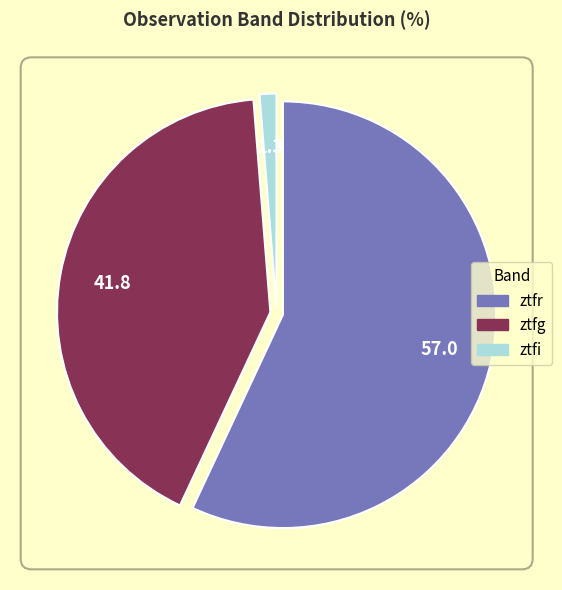

The ztfg slice represents 42% of the pie. True or false?

True